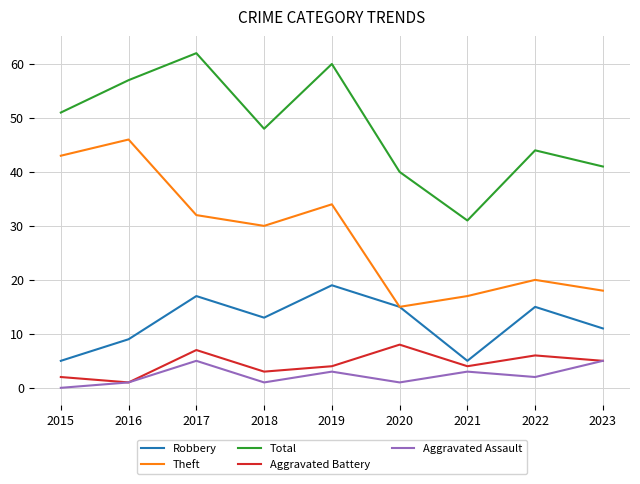

True or false: Robbery has a value of 9 at 2016.

True